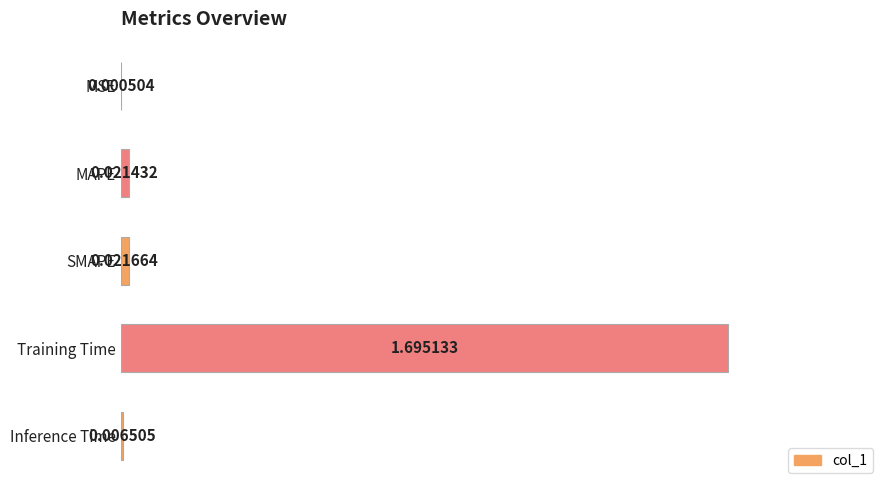

Which label corresponds to the largest value in the chart?

Training Time